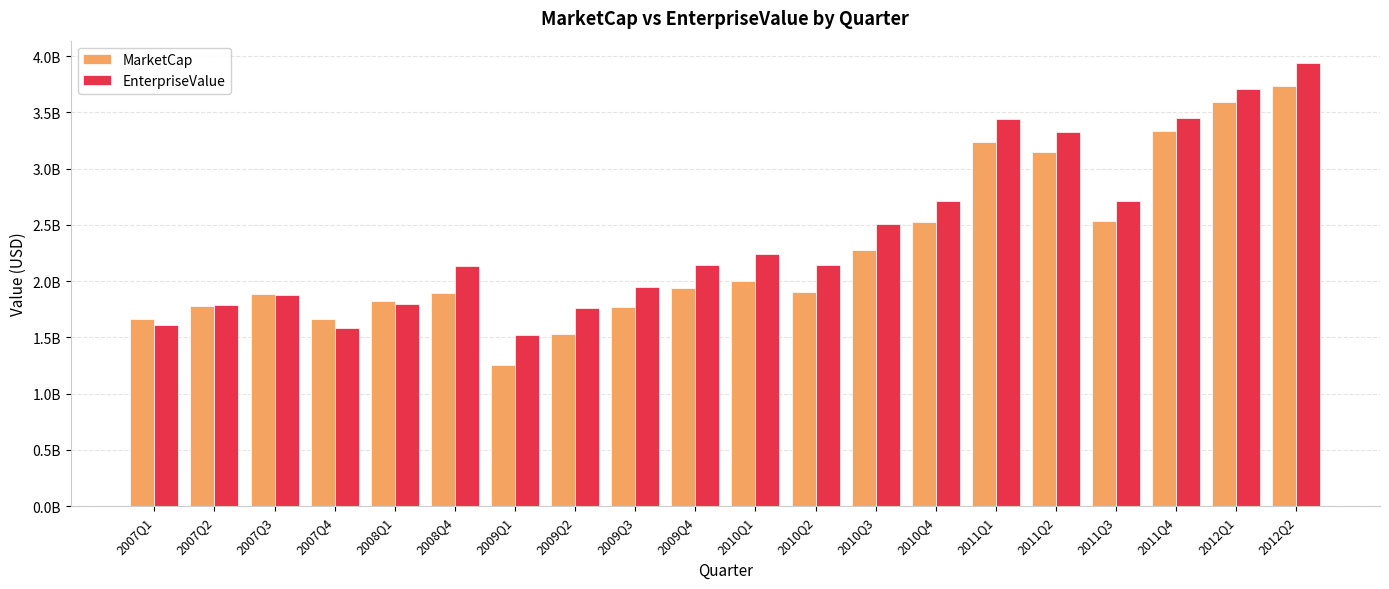

Which series has the widest spread of values?

MarketCap